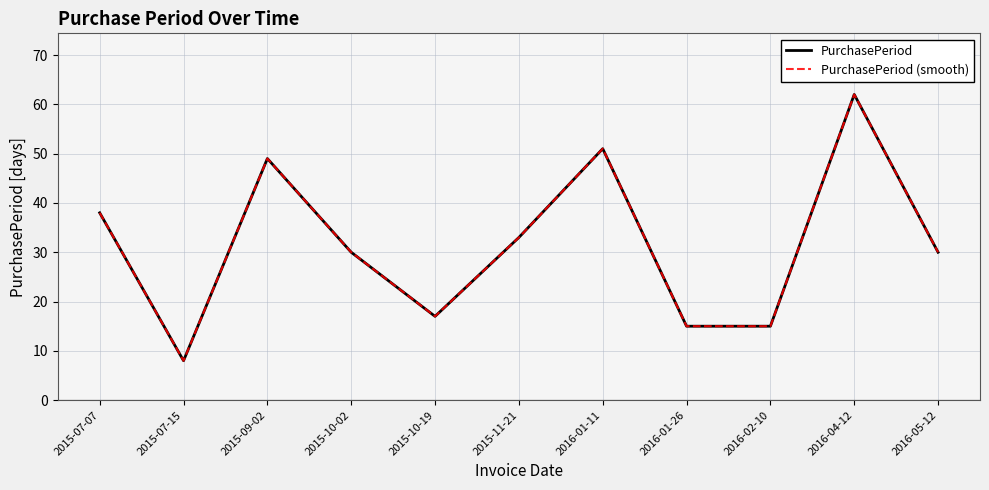

Does the chart have visible grid lines?

Yes